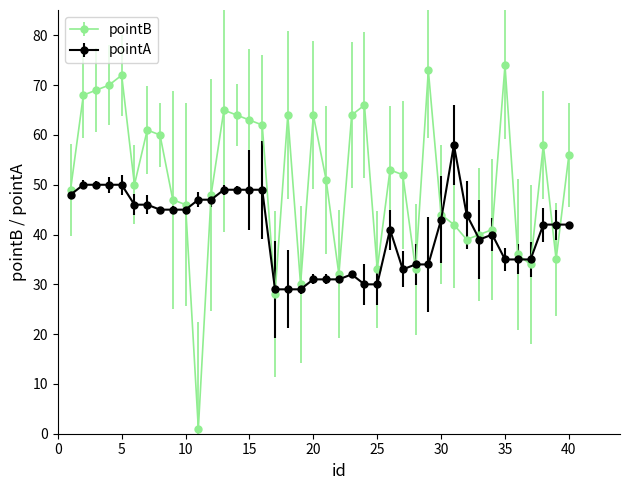

What is the maximum value for pointB?

74